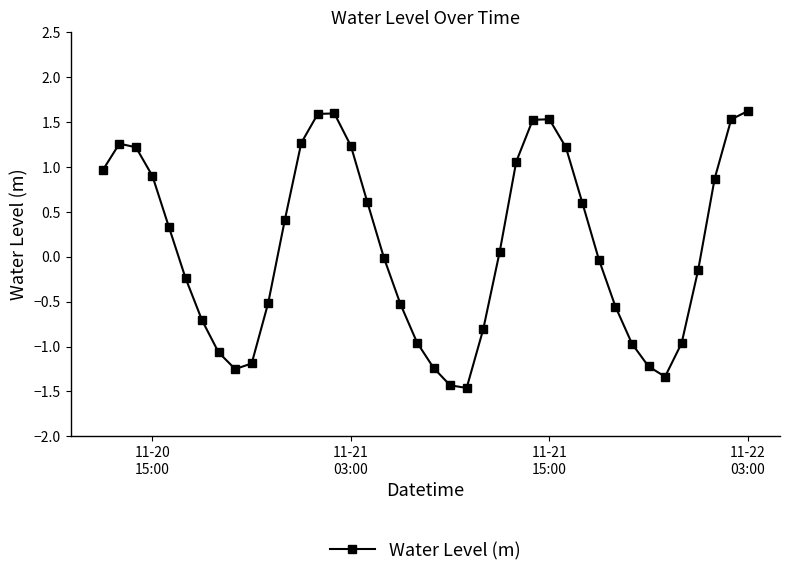

What is the sum of all values?

4.7